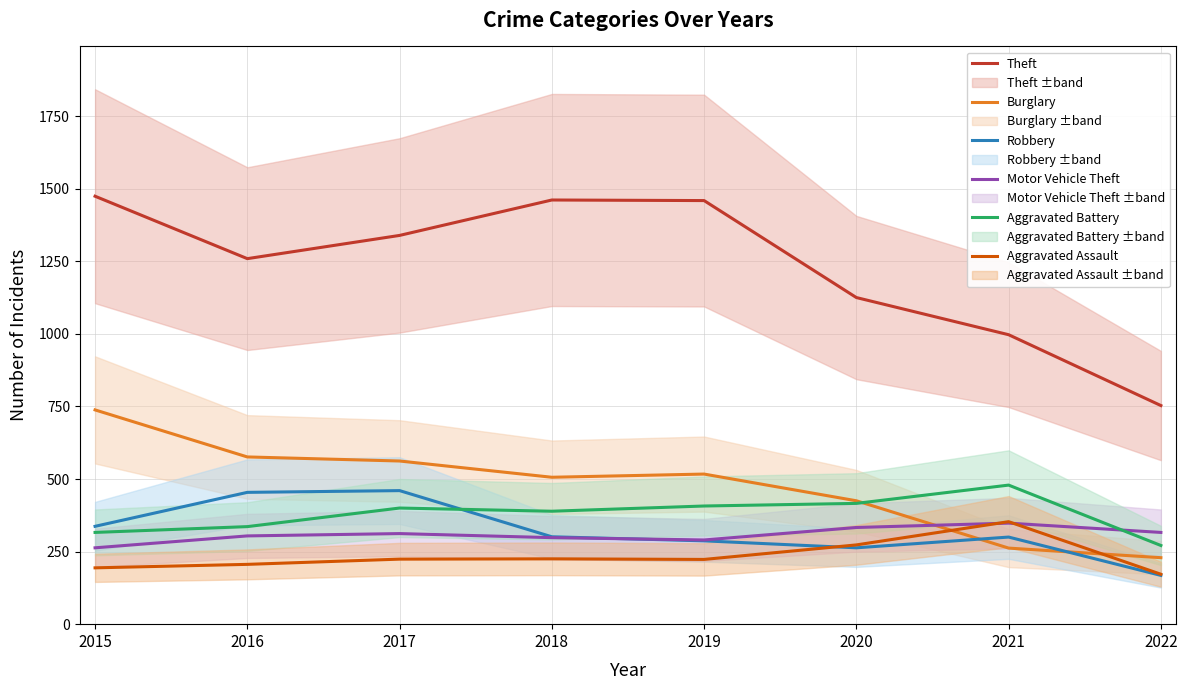

What is the sum of all Aggravated Battery values?

3014